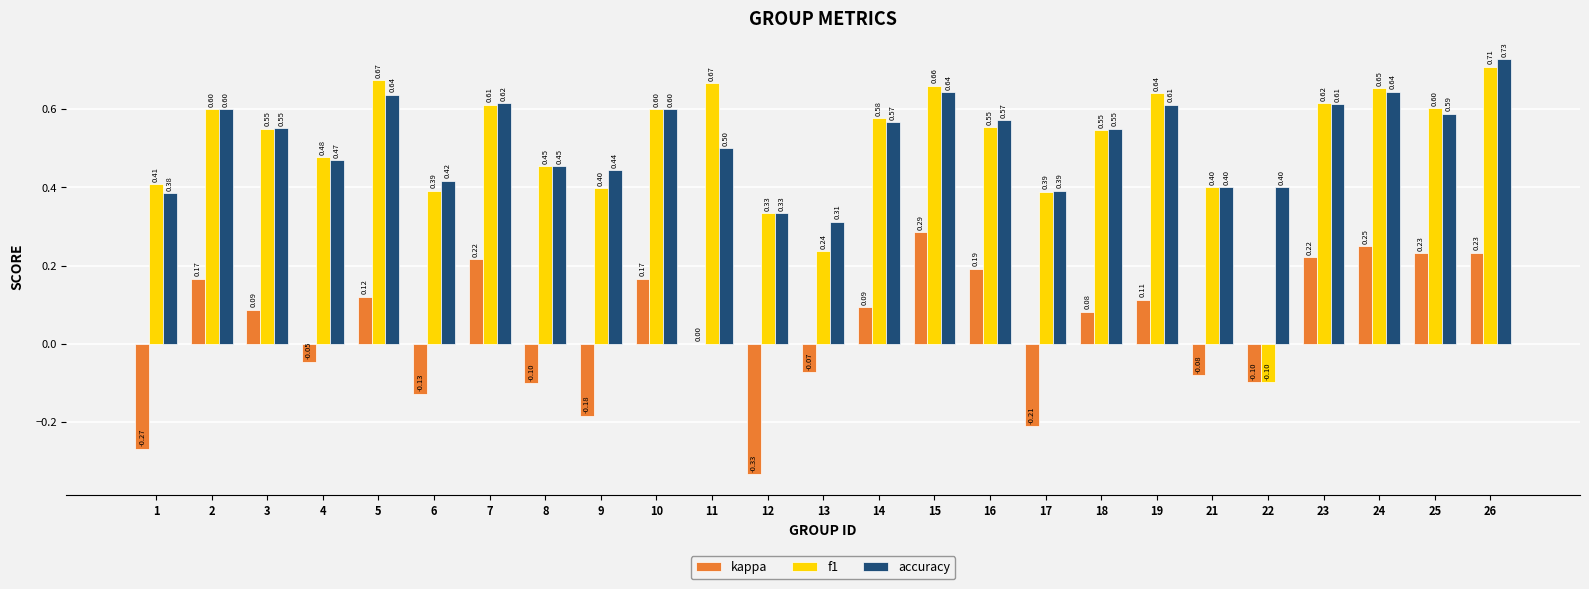

The value of accuracy at 17 is 0.4. True or false?

True